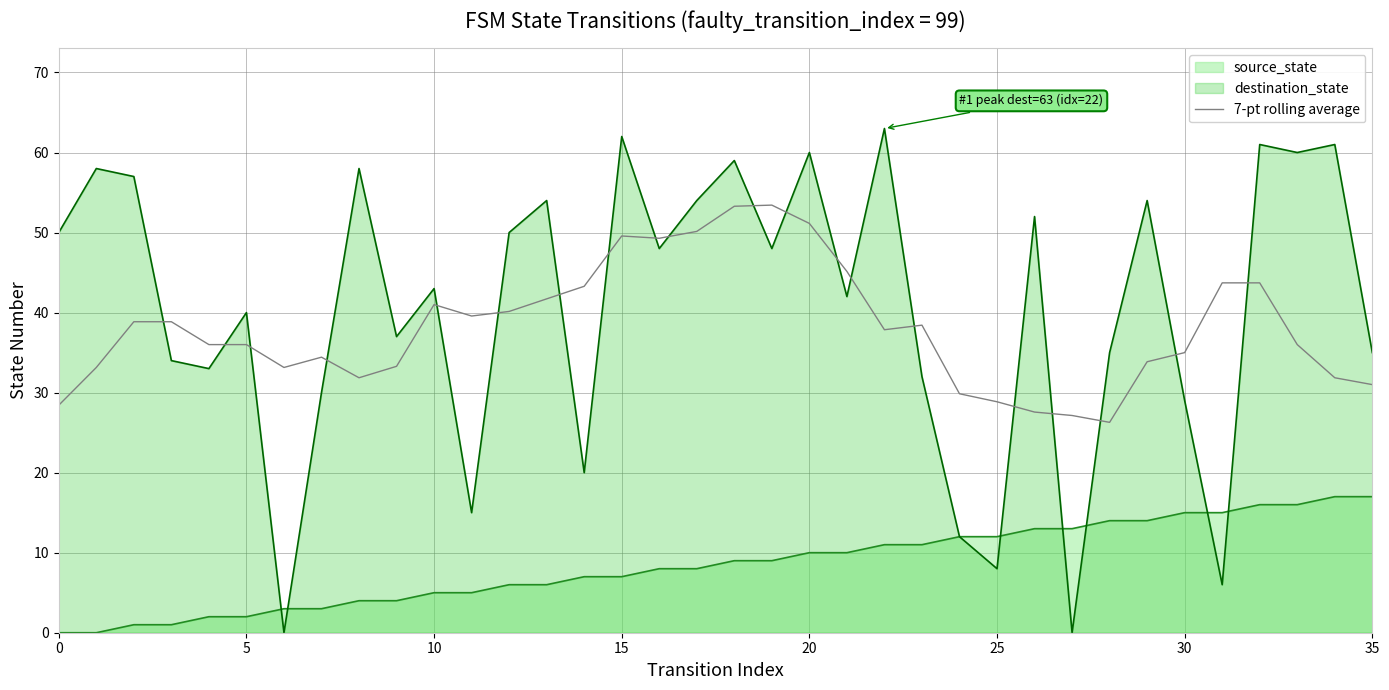

List the series in order of their peak value, lowest first.

source_state, 7-pt rolling average, destination_state